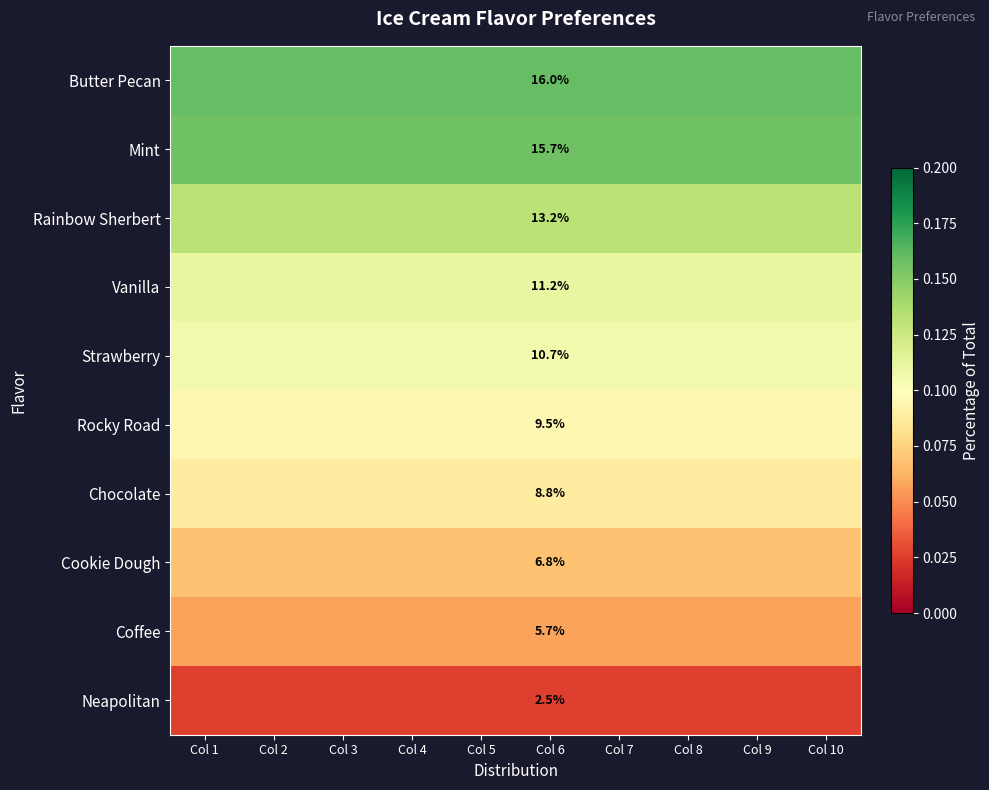

Rank the series by their maximum value, from highest to lowest.

Butter Pecan, Mint, Rainbow Sherbert, Vanilla, Strawberry, Rocky Road, Chocolate, Cookie Dough, Coffee, Neapolitan